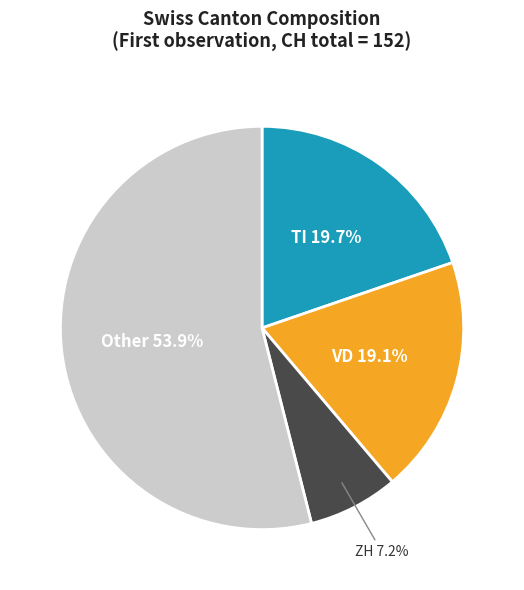

Count the number of slices in the pie.

4